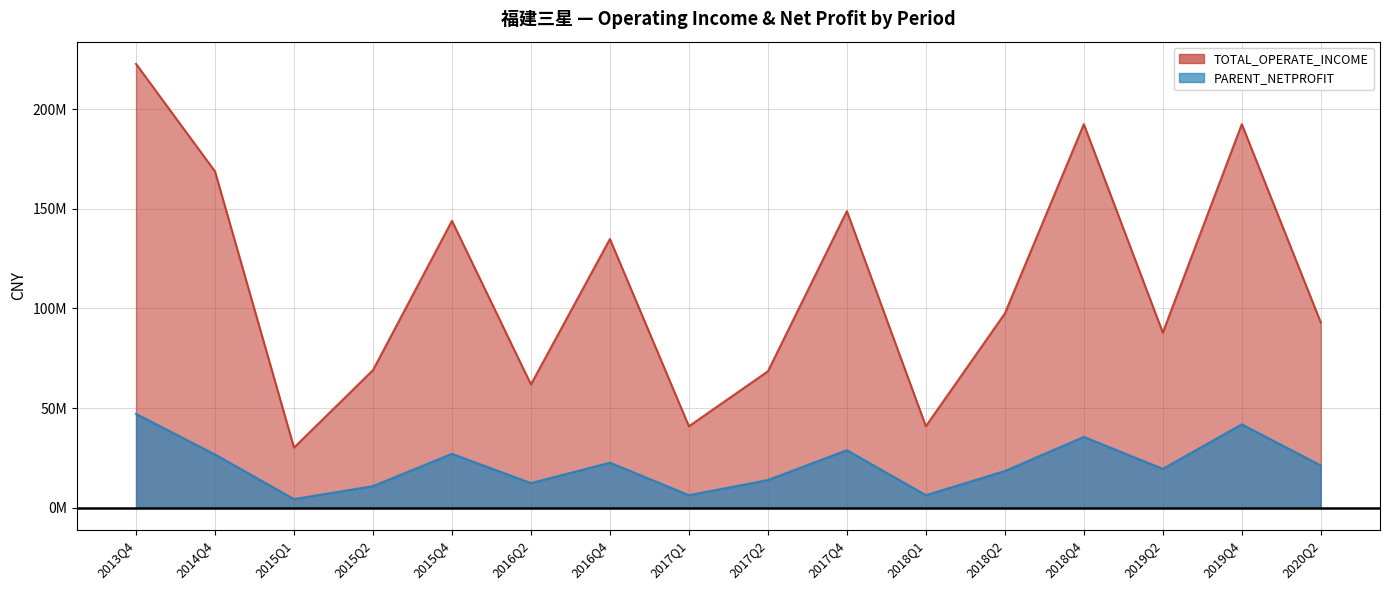

Reading left to right, transcribe all the data shown in this chart.

TOTAL_OPERATE_INCOME: 222844680.2	168823788.3	30133114.4	69043262.7	144022147.2	61865985.4	134896390.6	40859694.7	68446874.6	148910928.6	40859694.7	97482675.2	192556603.9	87876578.1	192546383.2	92993331.1
PARENT_NETPROFIT: 47073979.6	26700389.7	4286798.6	10785348.0	27033747.3	12316123.1	22569824.0	6252673.3	13852586.3	28838459.6	6252673.3	18366139.0	35508082.5	19484246.2	41831561.3	21153629.4